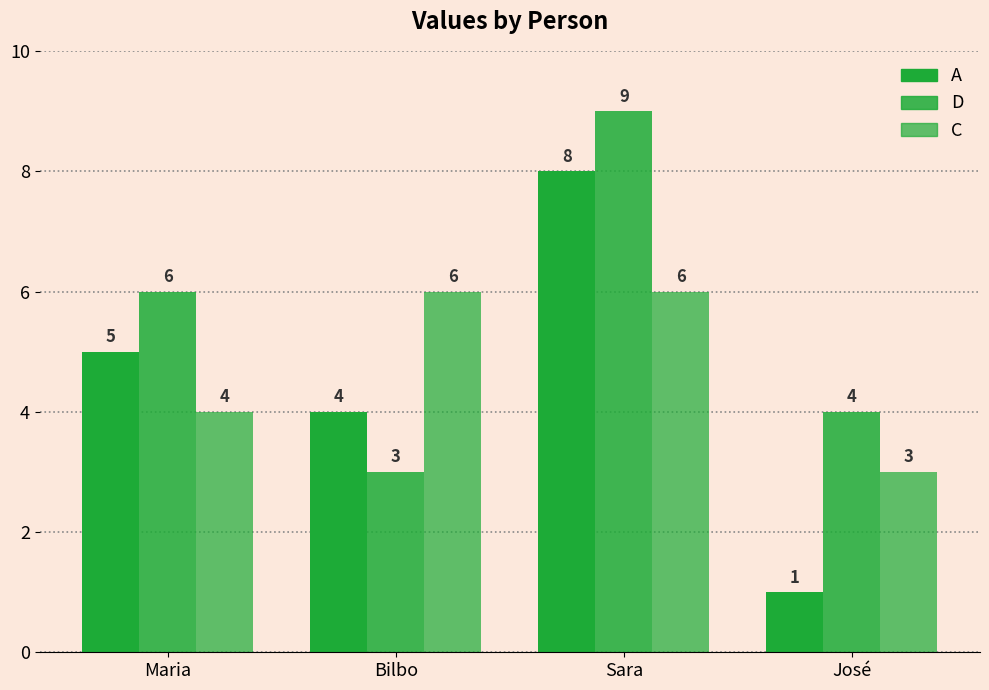

What is the value of the A bar at the 2nd from the left?

4